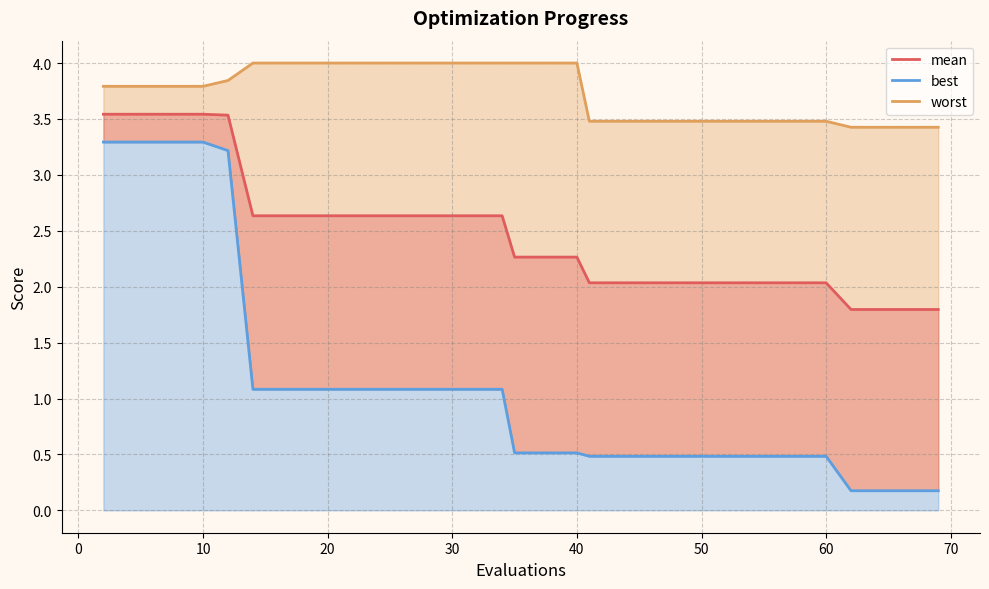

True or false: worst_line and best cross at least once.

False